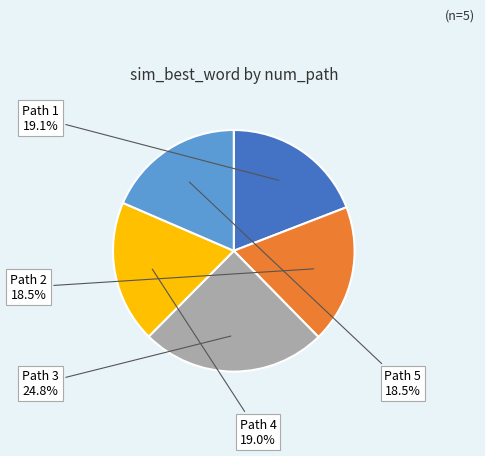

Does any single category account for the majority?

No